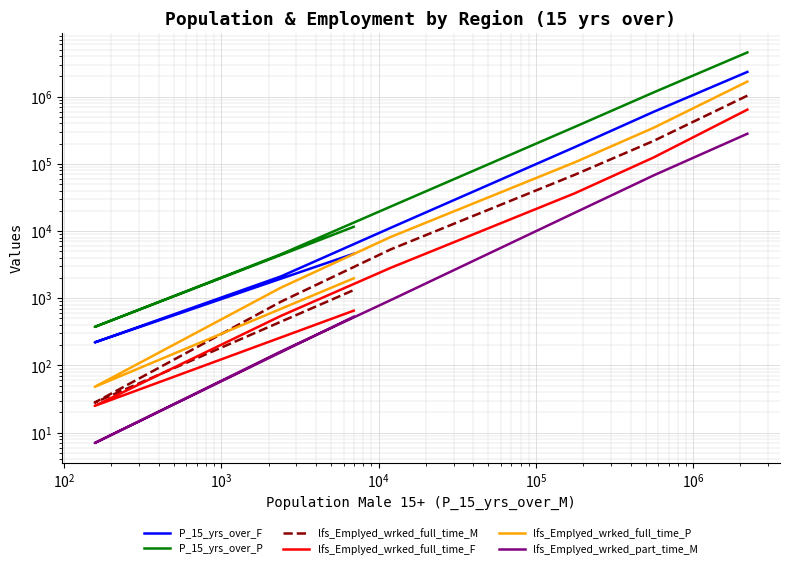

What is the label of the 1st point from the right?

$\mathdefault{10^{6}}$